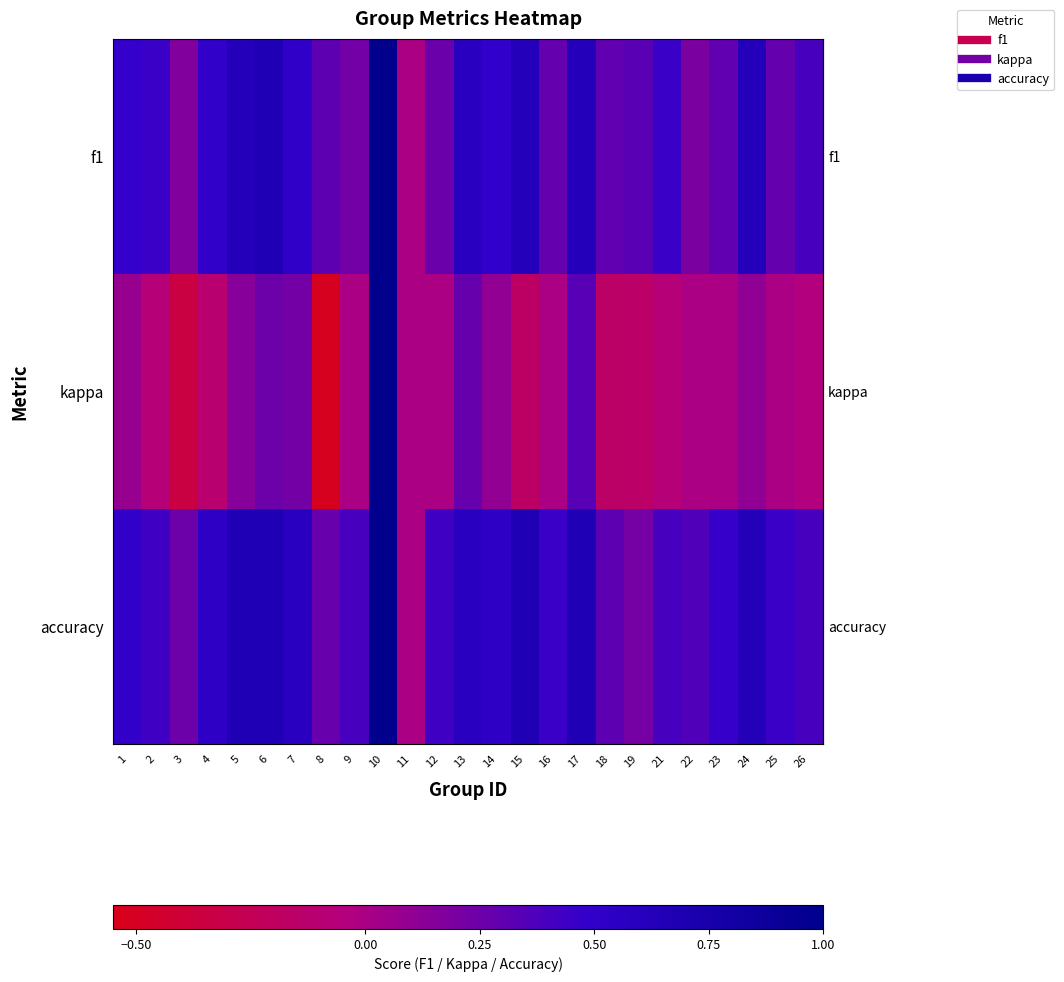

Reading right to left, extract all data points from this chart.

row_0: 26=0.4	25=0.3	24=0.6	23=0.3	22=0.2	21=0.5	19=0.3	18=0.3	17=0.6	16=0.3	15=0.6	14=0.5	13=0.6	12=0.3	11=0.0	10=1.0	9=0.2	8=0.3	7=0.5	6=0.7	5=0.6	4=0.5	3=0.2	2=0.5	1=0.5
row_1: 26=-0.0	25=0.0	24=0.1	23=0.0	22=0.0	21=-0.1	19=-0.1	18=-0.2	17=0.3	16=0.0	15=-0.2	14=0.1	13=0.3	12=0.0	11=0.0	10=1.0	9=0.0	8=-0.5	7=0.2	6=0.2	5=0.1	4=-0.1	3=-0.4	2=-0.1	1=0.1
row_2: 26=0.4	25=0.5	24=0.6	23=0.5	22=0.4	21=0.4	19=0.2	18=0.3	17=0.7	16=0.5	15=0.7	14=0.5	13=0.6	12=0.4	11=0.0	10=1.0	9=0.4	8=0.3	7=0.6	6=0.7	5=0.7	4=0.5	3=0.2	2=0.4	1=0.5